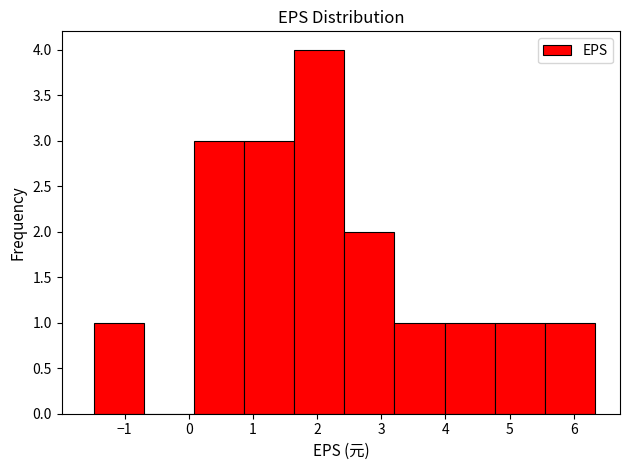

Which range on the x-axis has the tallest bar?

1.6 to 2.4